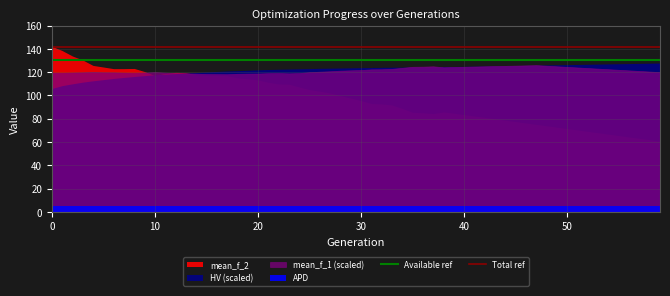

Is it true that Available ref equals 214 at 10?

False